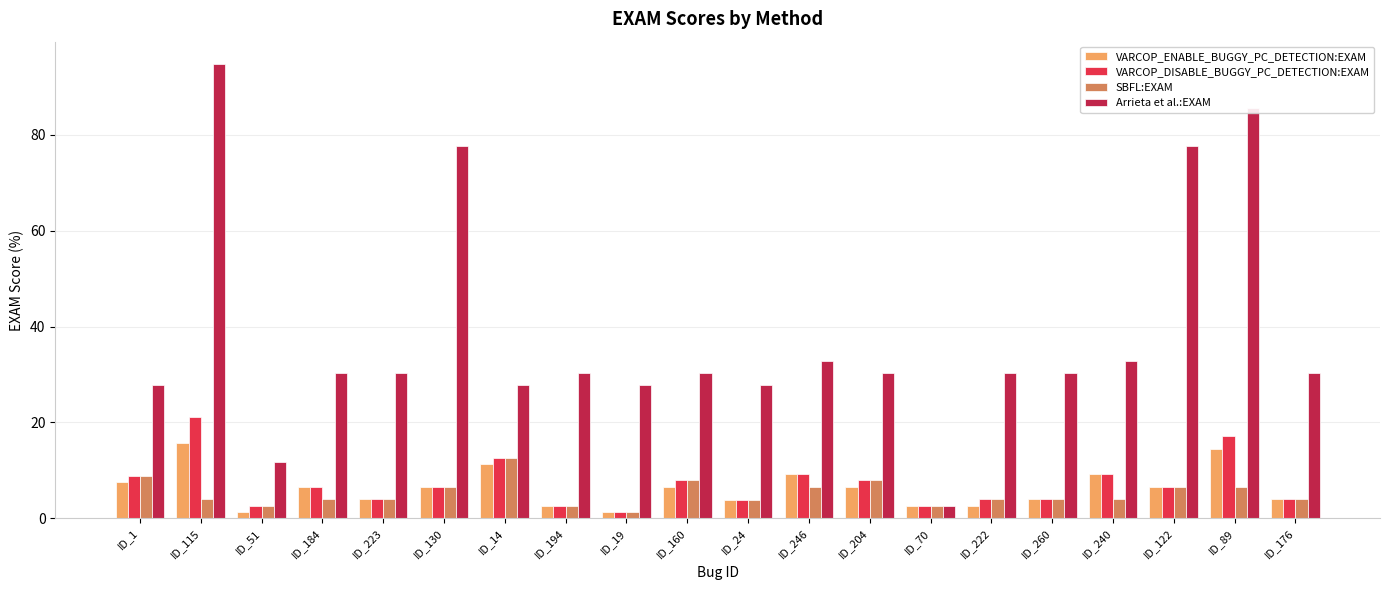

Which category has the highest value across all series?

ID_115